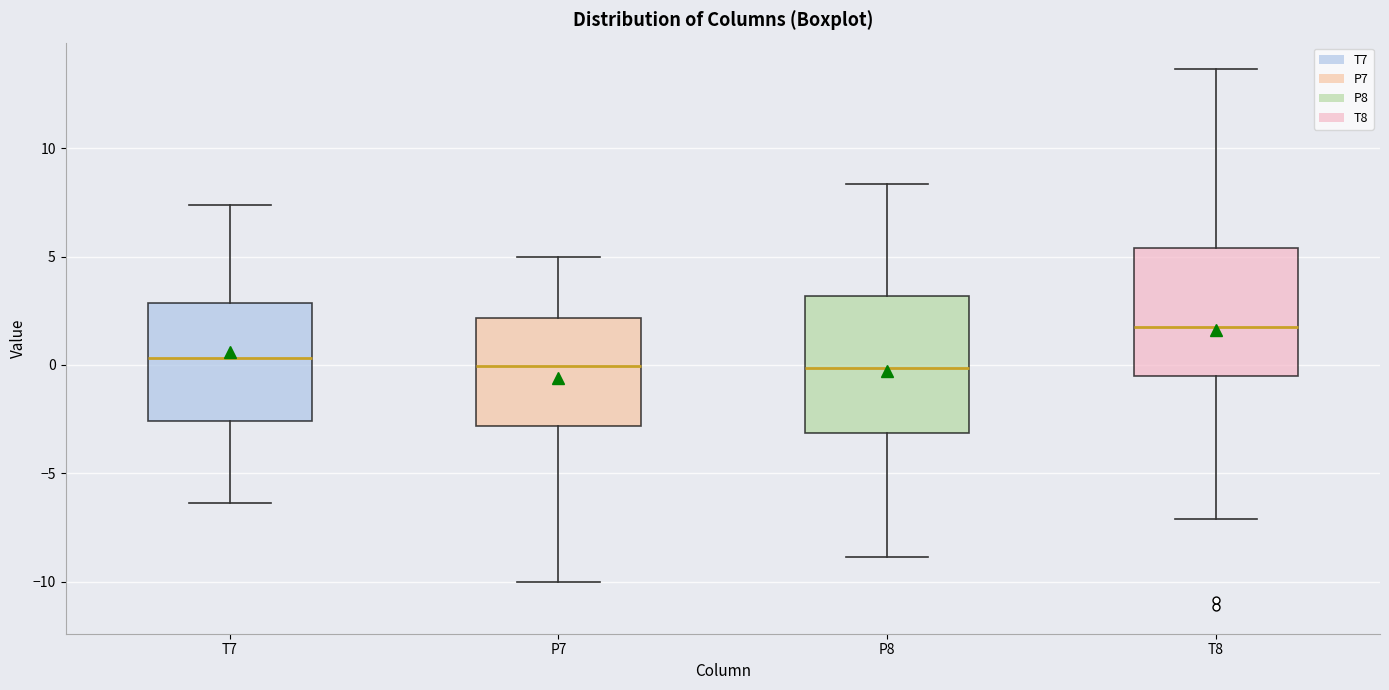

Where does the lower whisker of the box for T8 end on the y-axis? The values are not printed on the chart, so give them approximately, as read against the axis.

-7.0